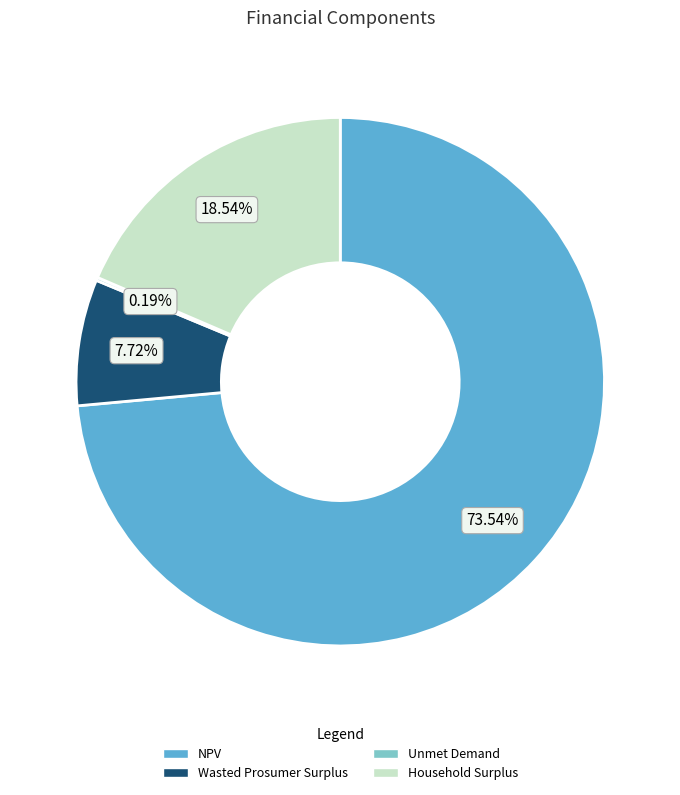

Is there a majority slice in this chart?

Yes